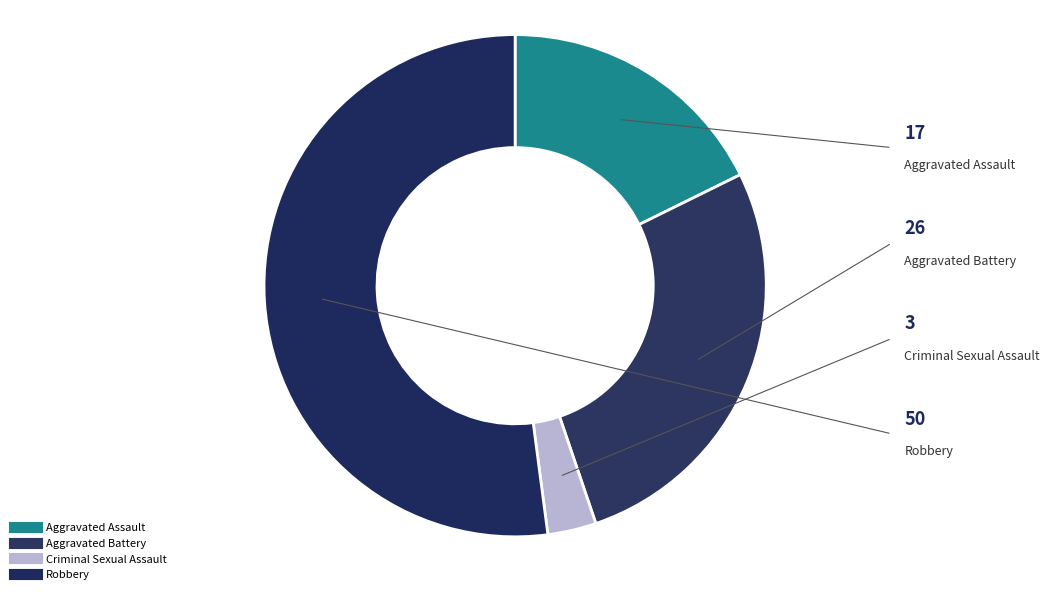

How many segments does this pie chart have?

4